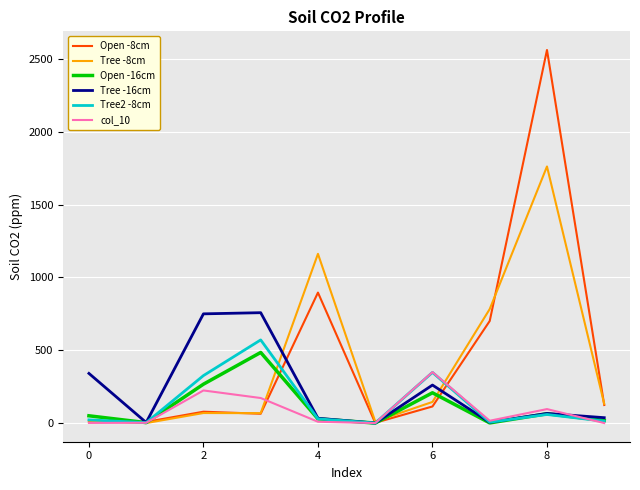

Which series has the largest range (max minus min)?

Open -8cm